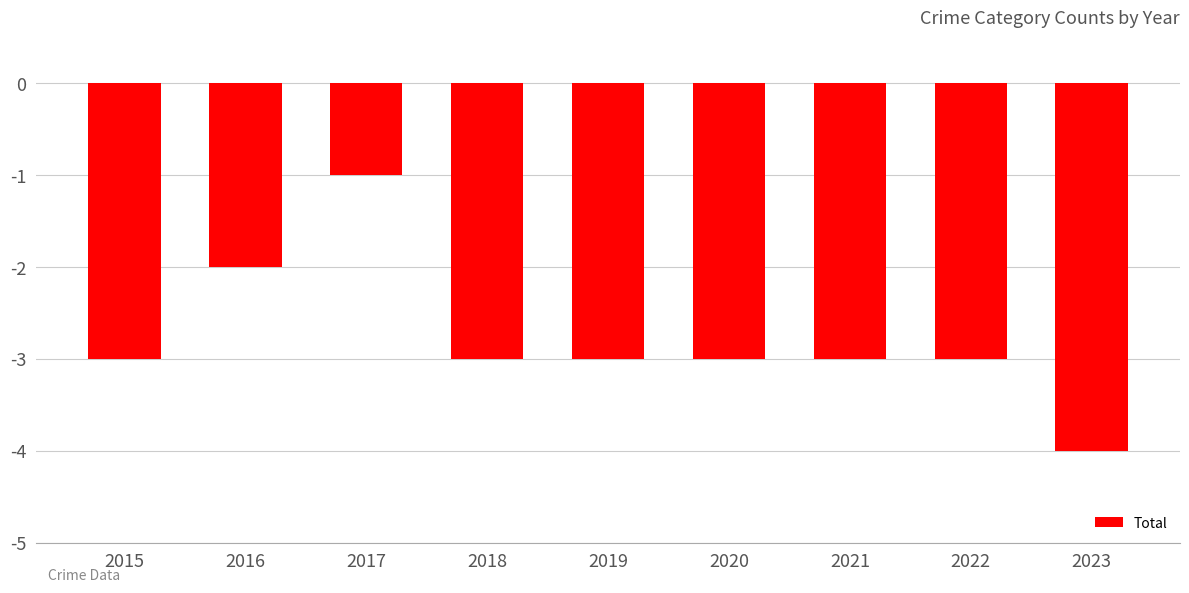

At which label is the value closest to -2?

2016